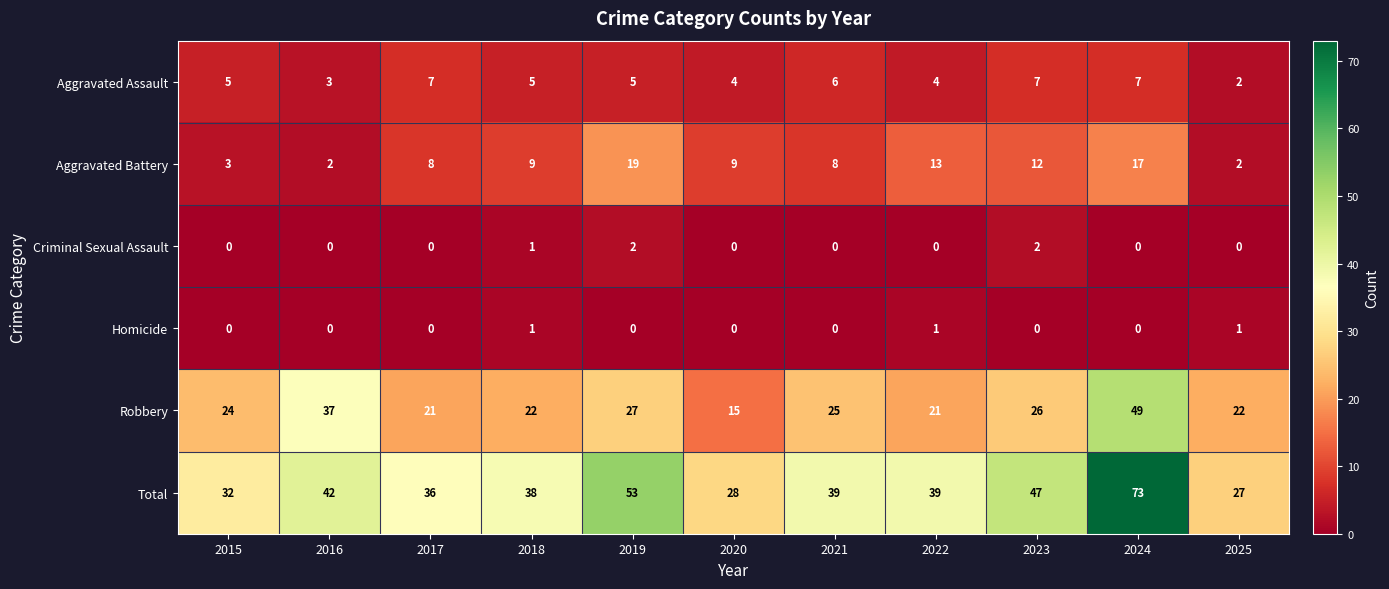

Rank the series at 2019 from lowest to highest value.

Homicide, Criminal Sexual Assault, Aggravated Assault, Aggravated Battery, Robbery, Total